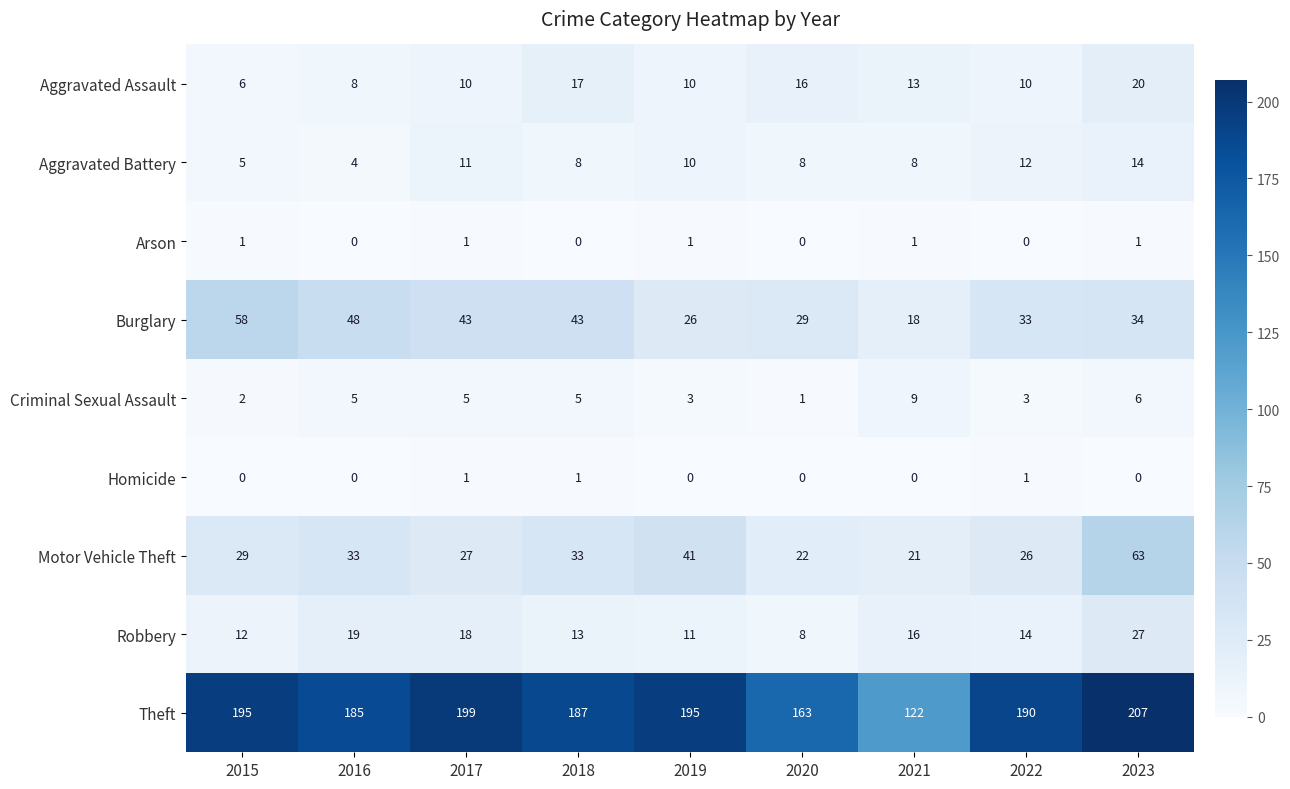

At how many categories does at least one series exceed 176?

7